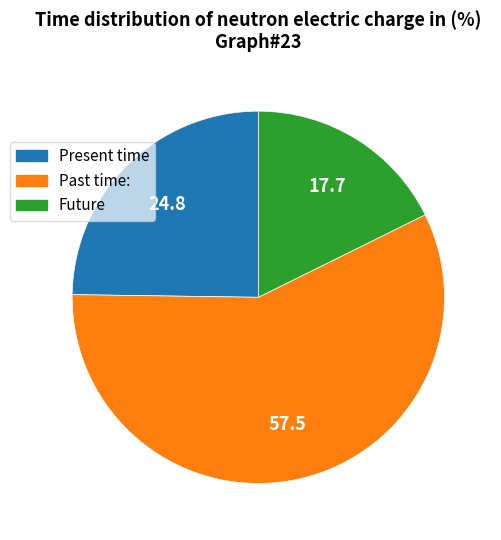

What is the largest slice in the pie chart?

Past time: